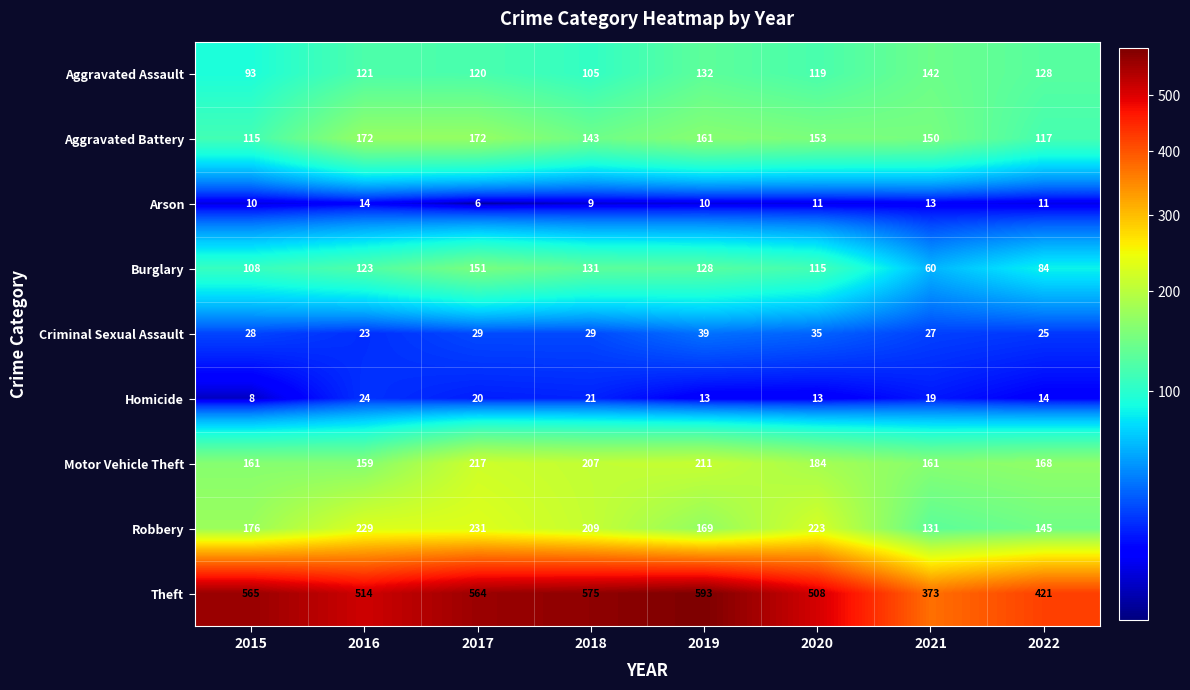

What is the maximum value for Aggravated Assault?

142